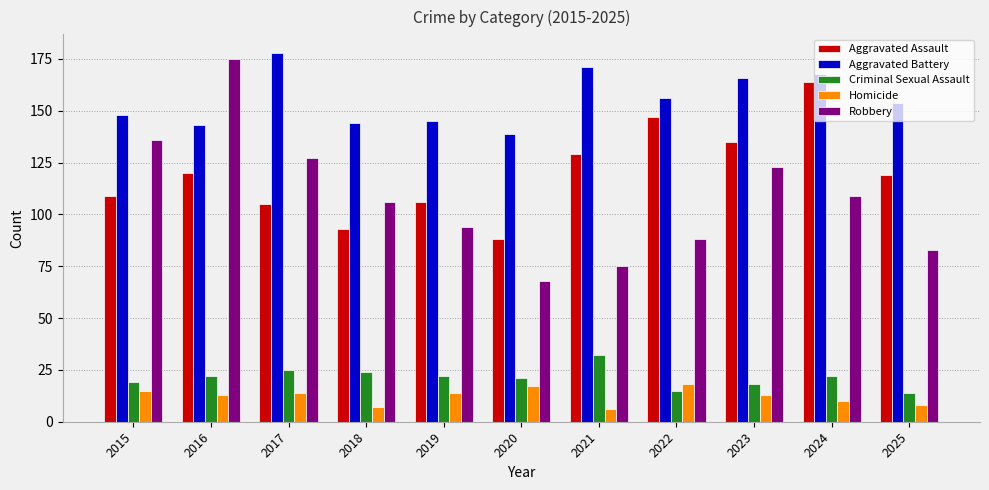

Is the value of Robbery at 2016 greater than the value of Aggravated Battery at 2025?

Yes